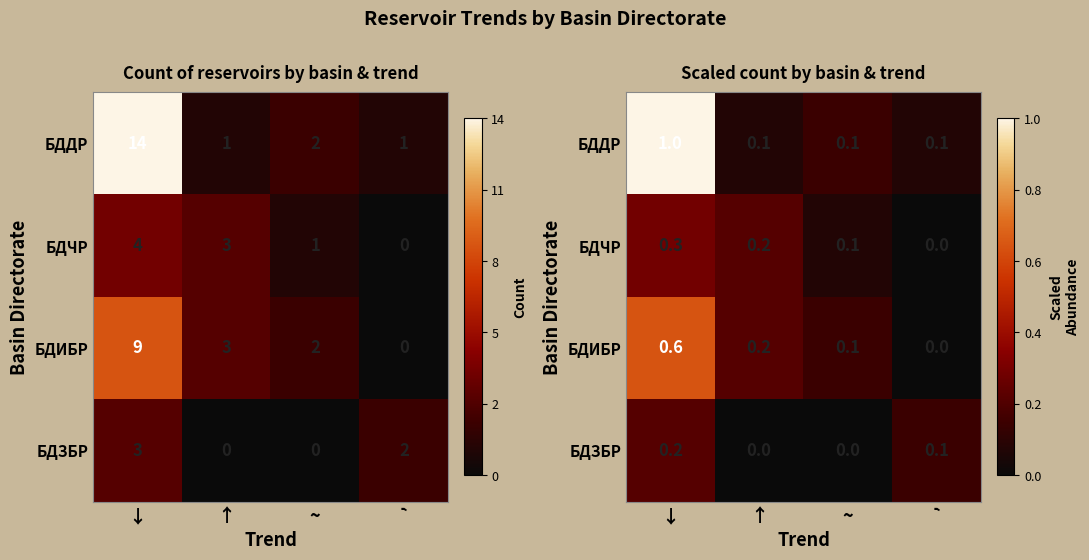

What is the maximum value shown in the chart?

1.0